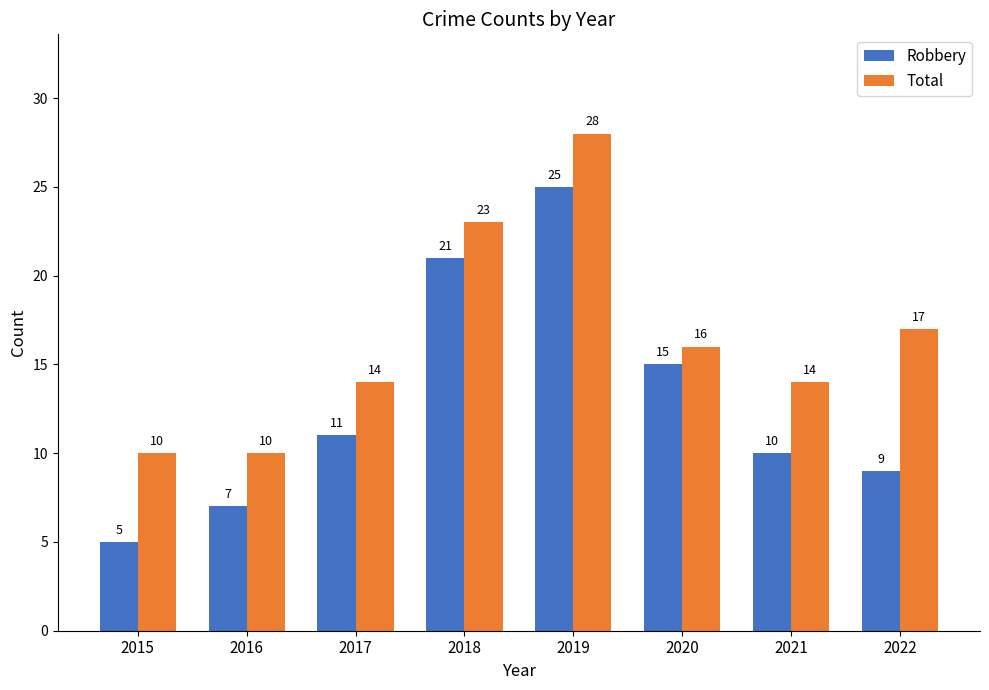

What is the sum of all Robbery values?

103